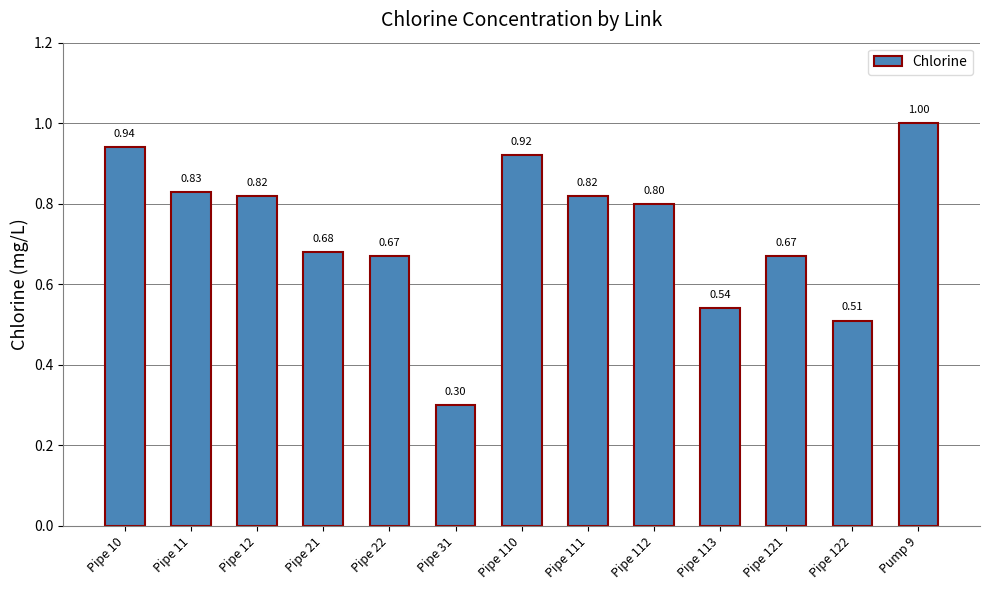

What is the change in value from Pipe 10 to Pipe 21?

-0.3